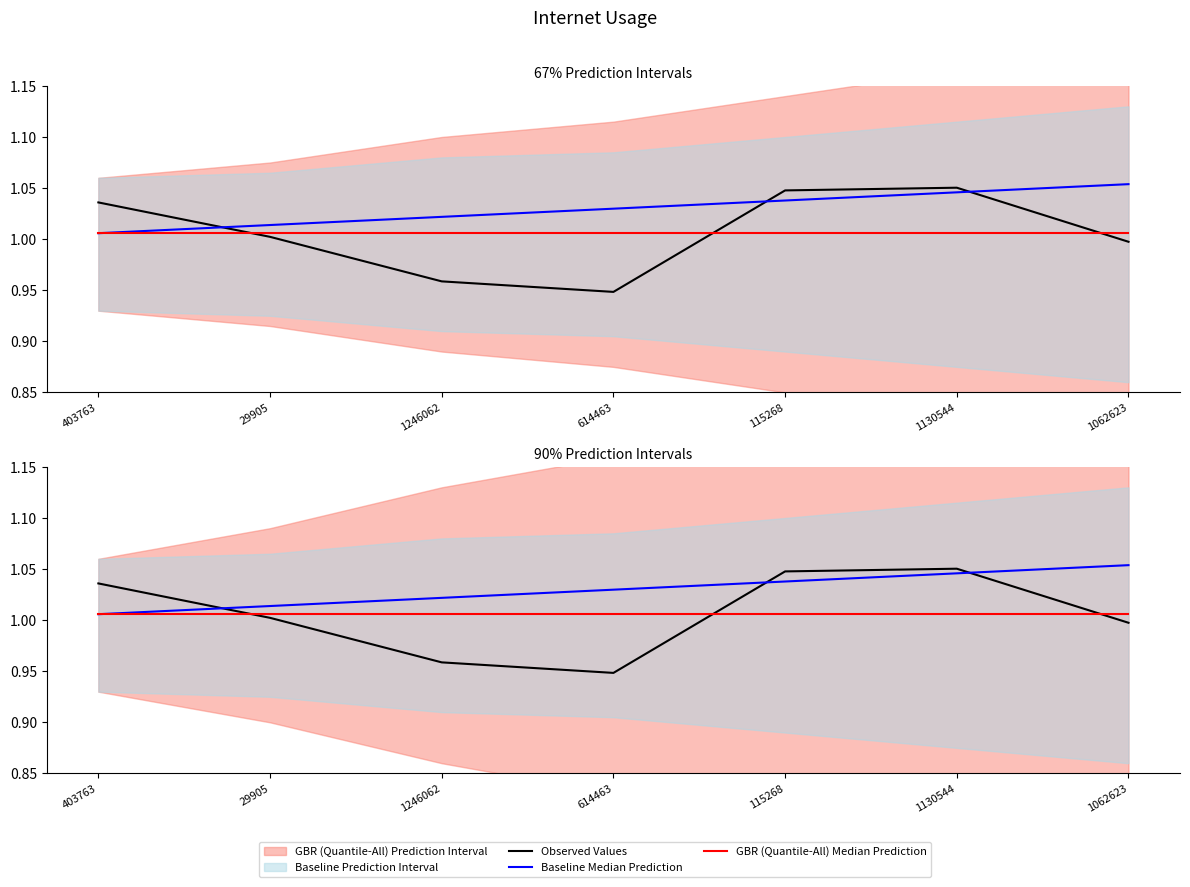

The value of Baseline Median Prediction at 1062623 is 1.1. True or false?

True